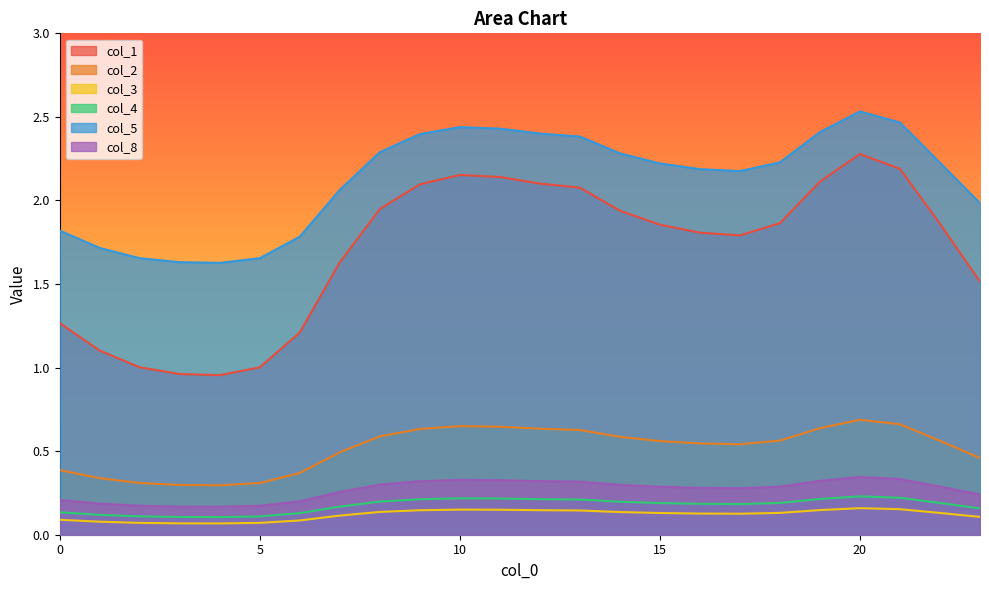

True or false: col_2 and col_4 cross at least once.

False